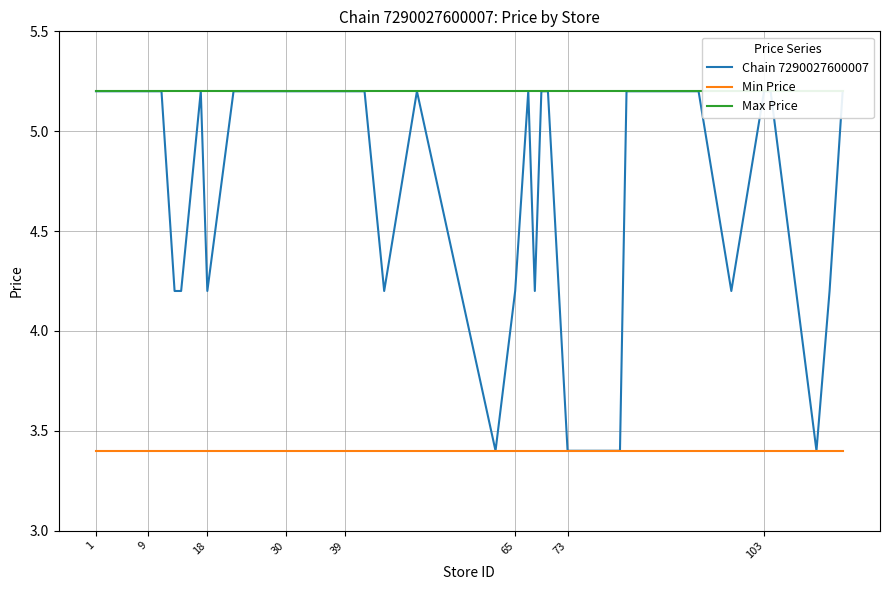

Where is the first local maximum for Chain 7290027600007?

9